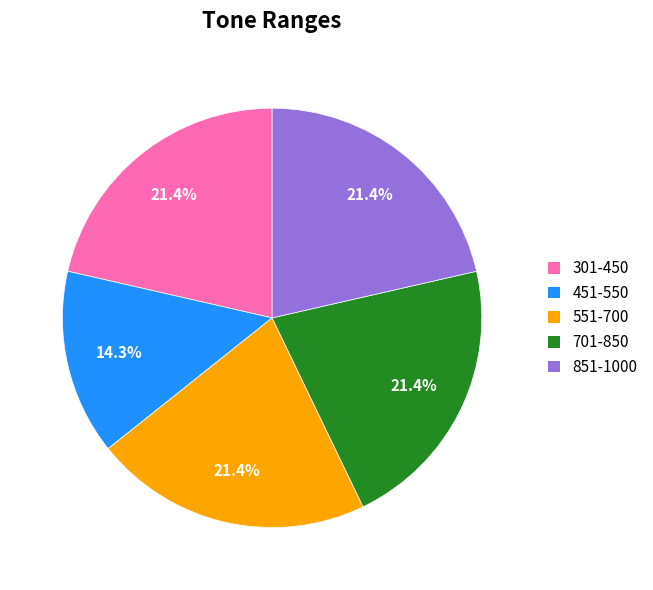

Which category has the smallest portion of the pie?

451-550